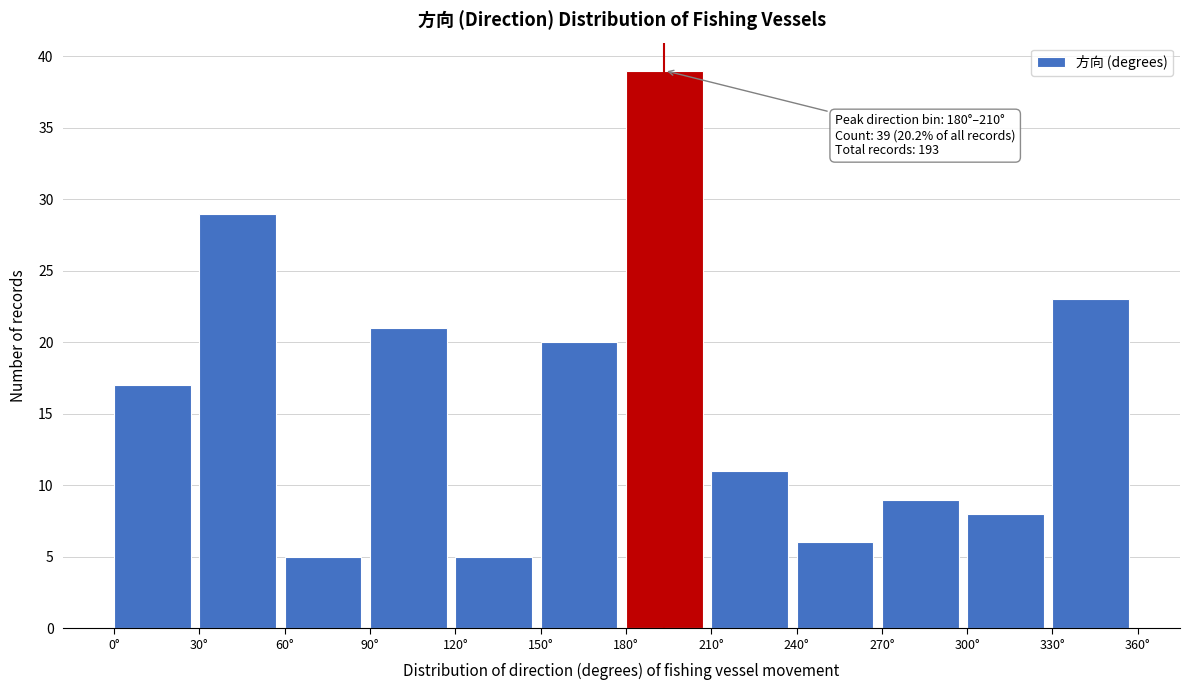

Over which range of the x-axis is the bar tallest?

180 to 210